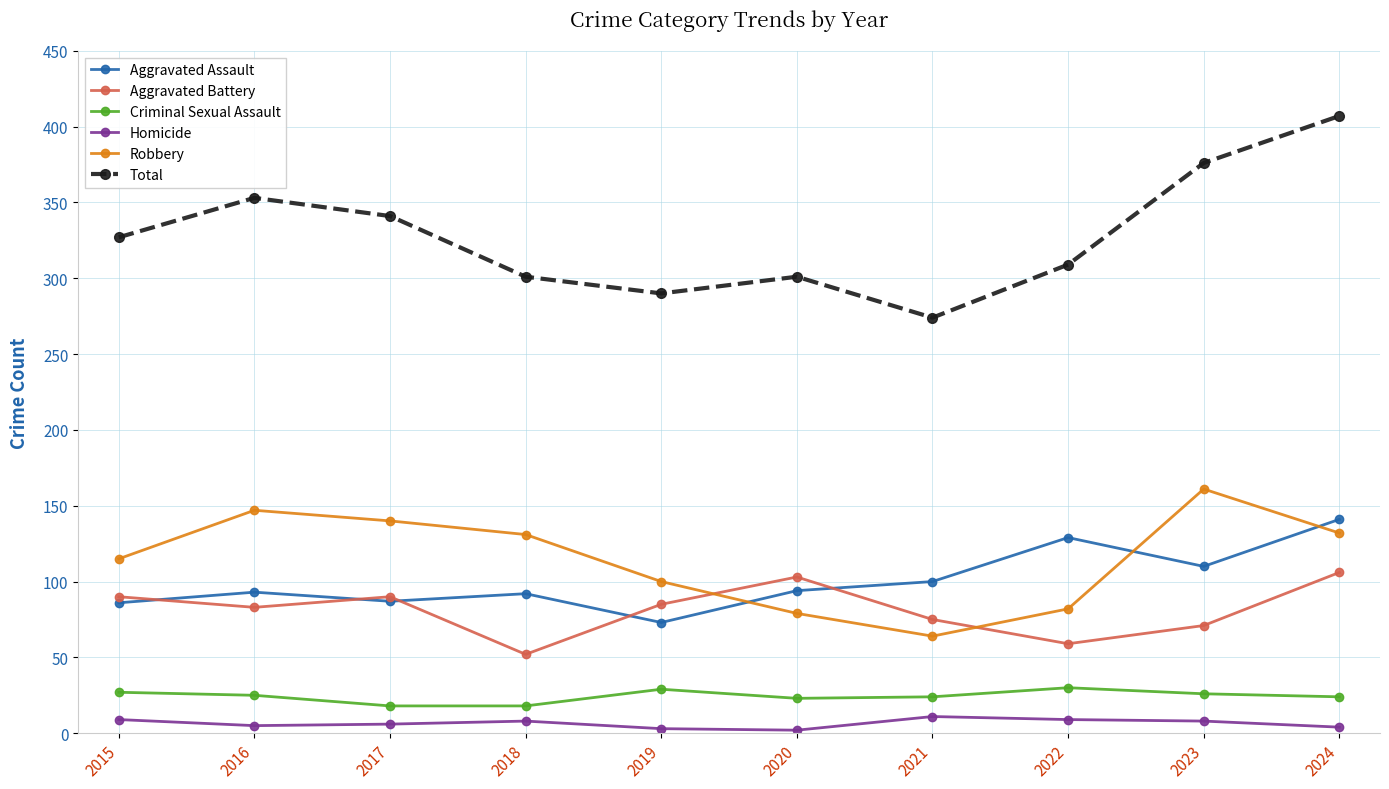

Is this an area chart (filled region under the line)?

No